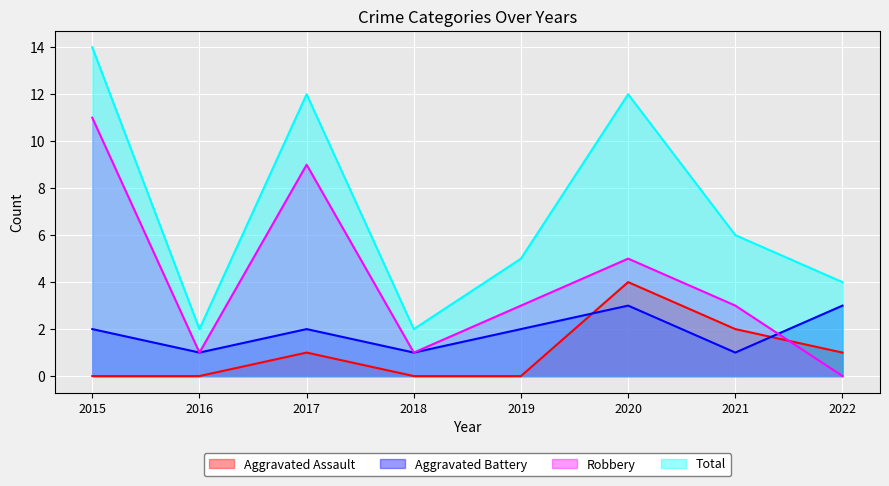

What is the difference between the maximum and minimum values in the Robbery series?

11